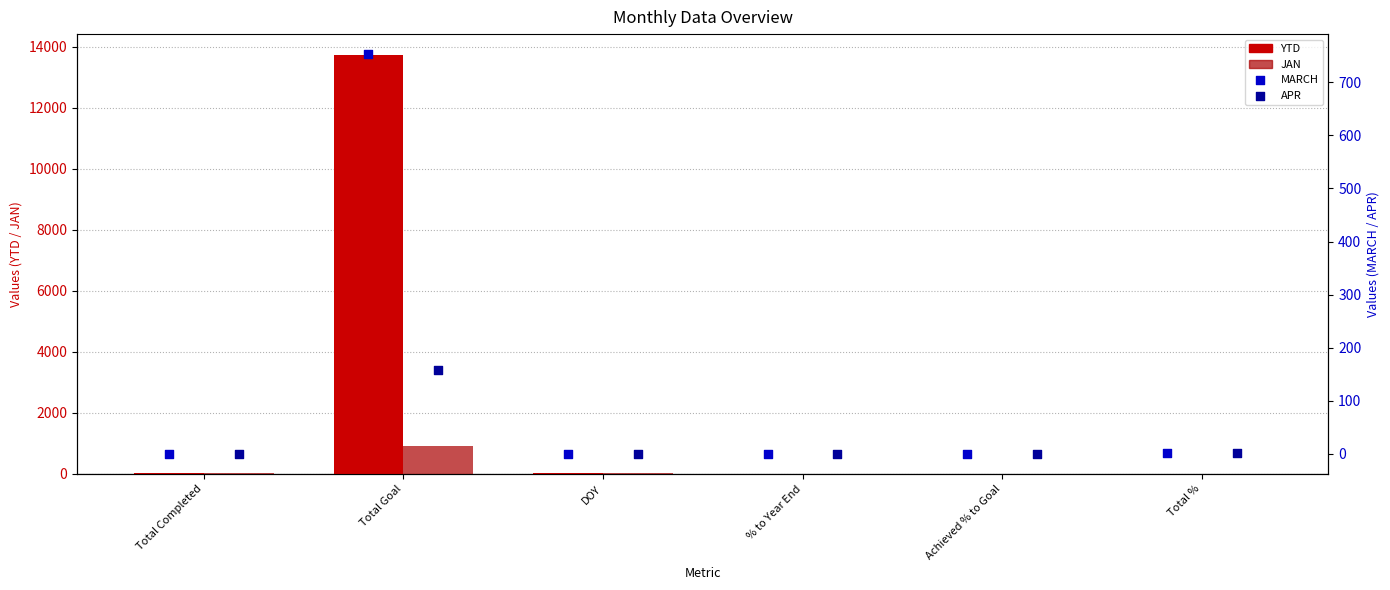

Which series contains the lowest Y value?

MARCH